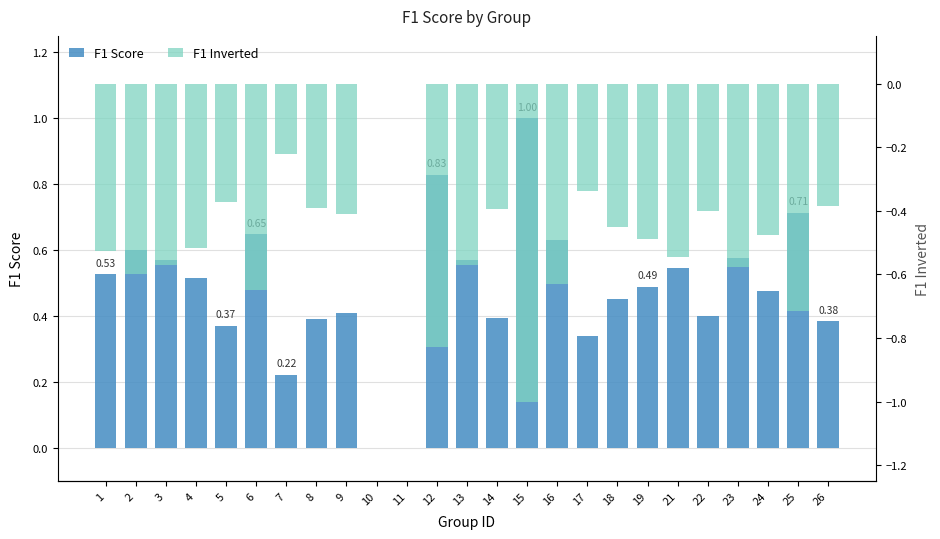

Reading right to left, list all the values displayed in this chart.

F1 Score: 0.4	0.7	0.5	0.6	0.4	0.5	0.5	0.5	0.3	0.6	1.0	0.4	0.6	0.8	0.0	0.0	0.4	0.4	0.2	0.6	0.4	0.5	0.6	0.6	0.5
F1 Inverted: -0.4	-0.7	-0.5	-0.6	-0.4	-0.5	-0.5	-0.5	-0.3	-0.6	-1.0	-0.4	-0.6	-0.8	0.0	0.0	-0.4	-0.4	-0.2	-0.6	-0.4	-0.5	-0.6	-0.6	-0.5